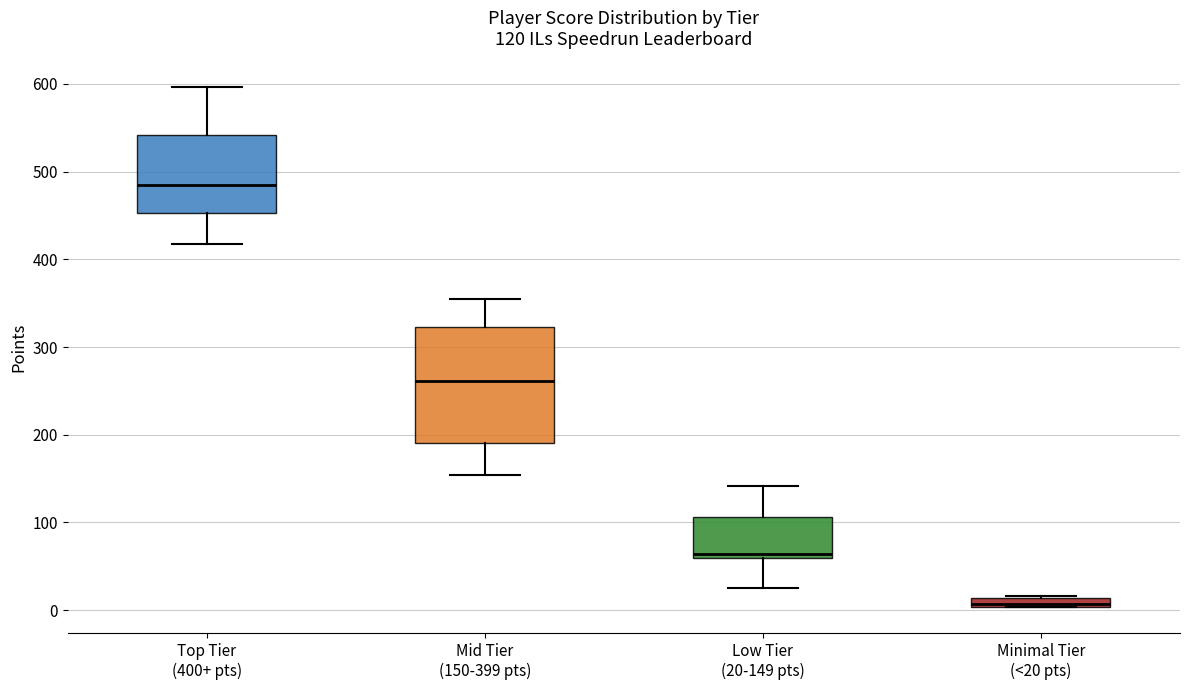

Which box has the lowest median line?

Minimal Tier (<20 pts)